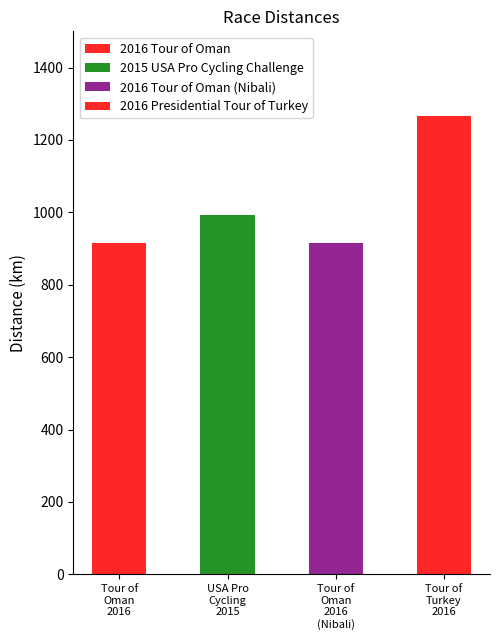

True or false: the data shows 914.0 at 2016 Tour of Oman (Nibali).

True